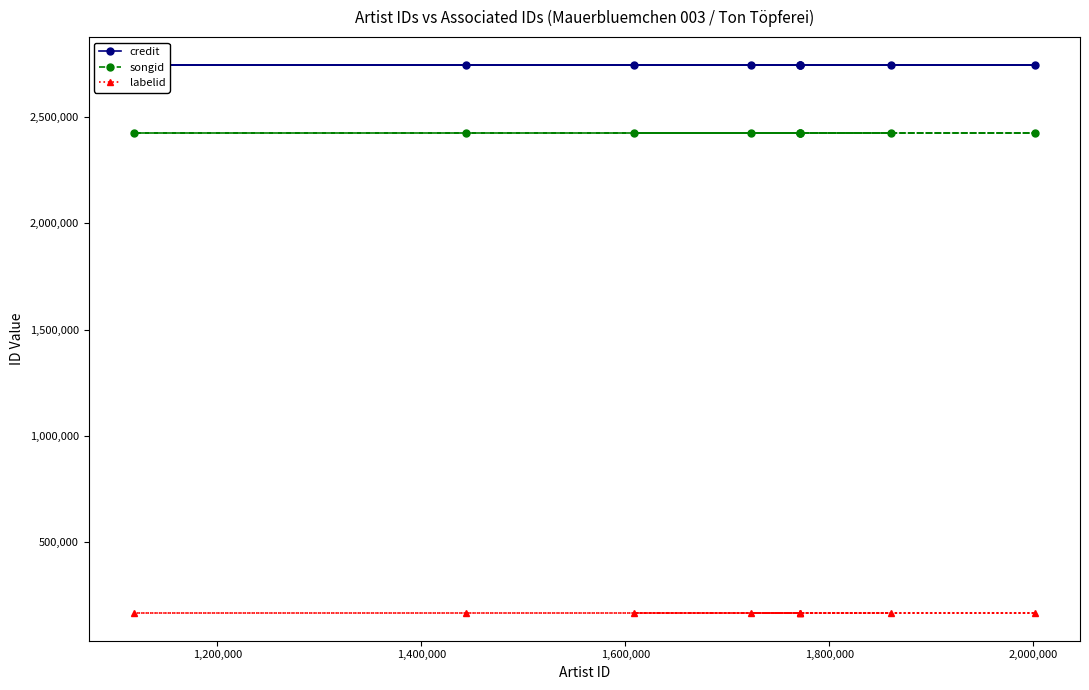

What is the minimum value for labelid?

165129